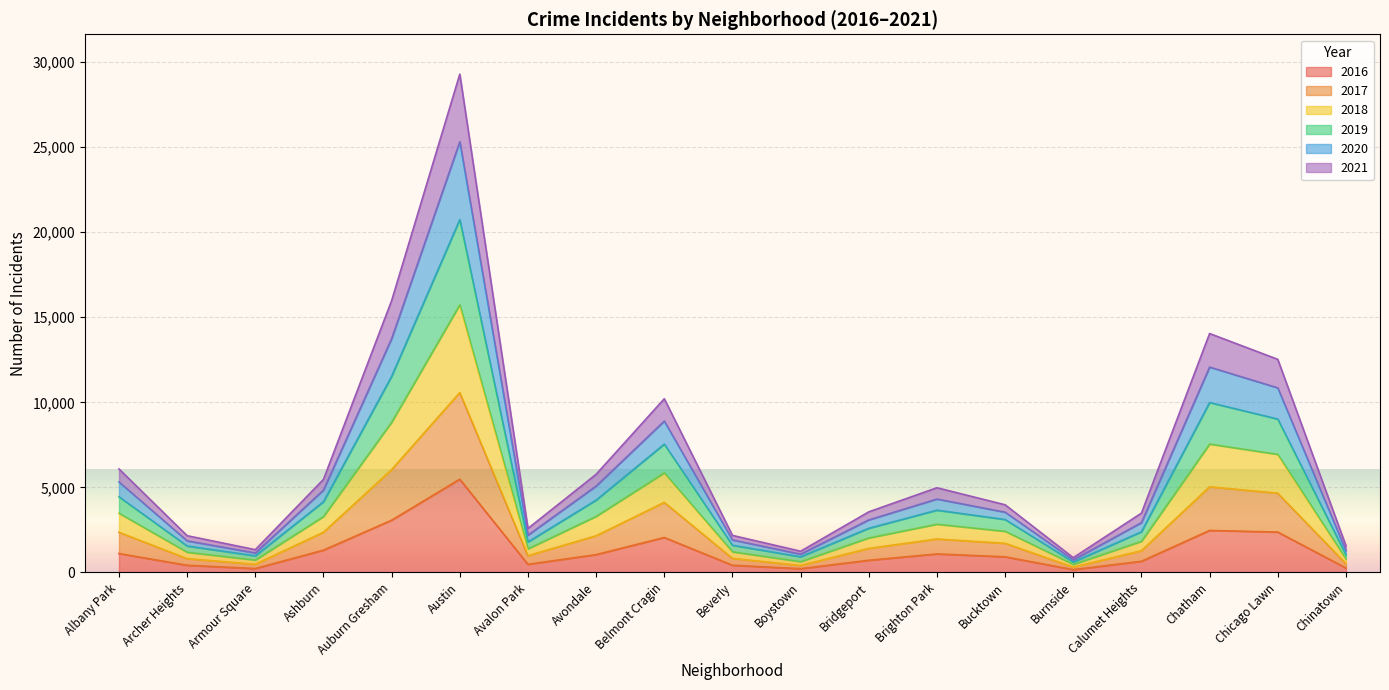

How many distinct data groups are displayed?

6